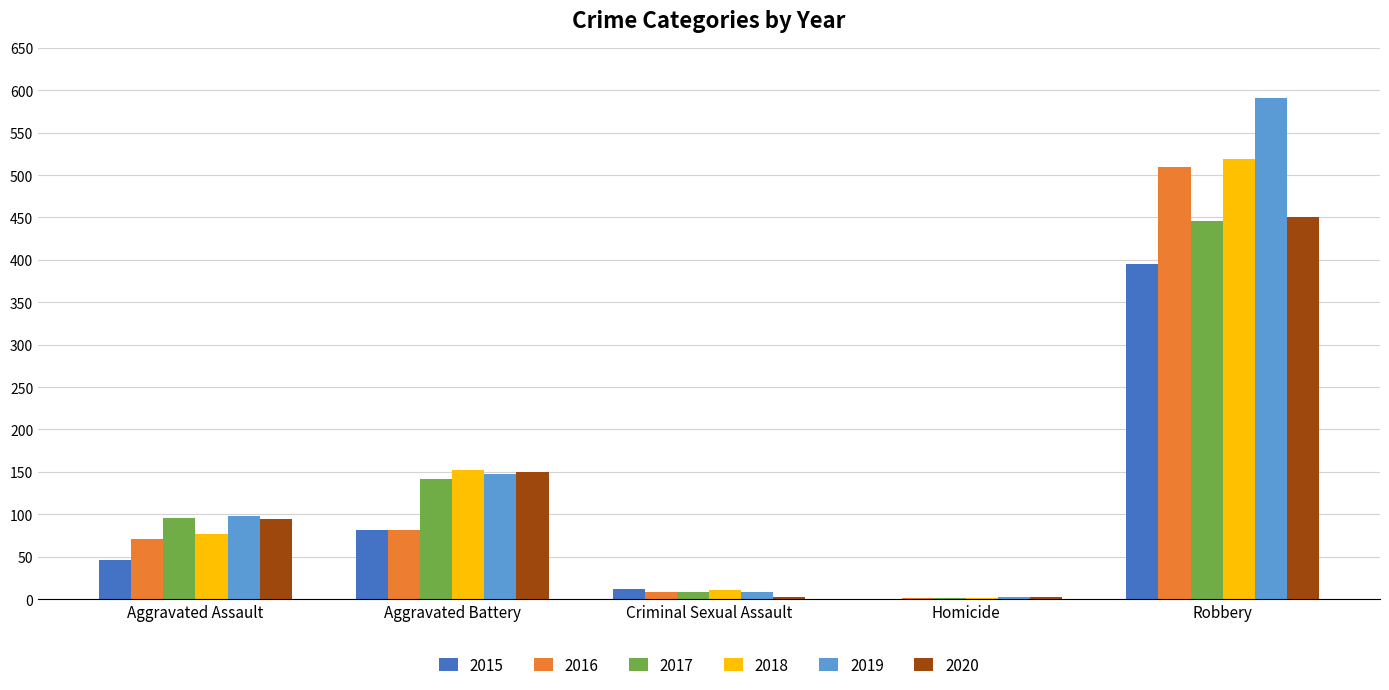

How many groups of bars are there?

5